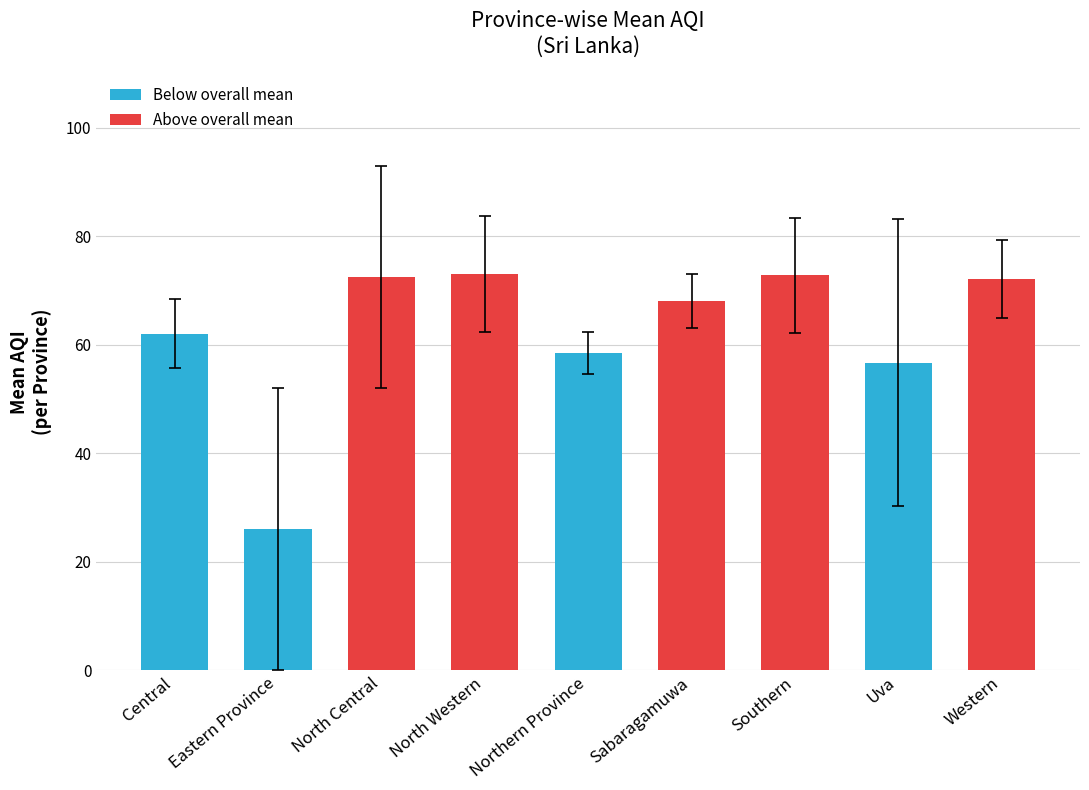

The chart shows a value of 8.7 at Eastern Province. True or false?

False